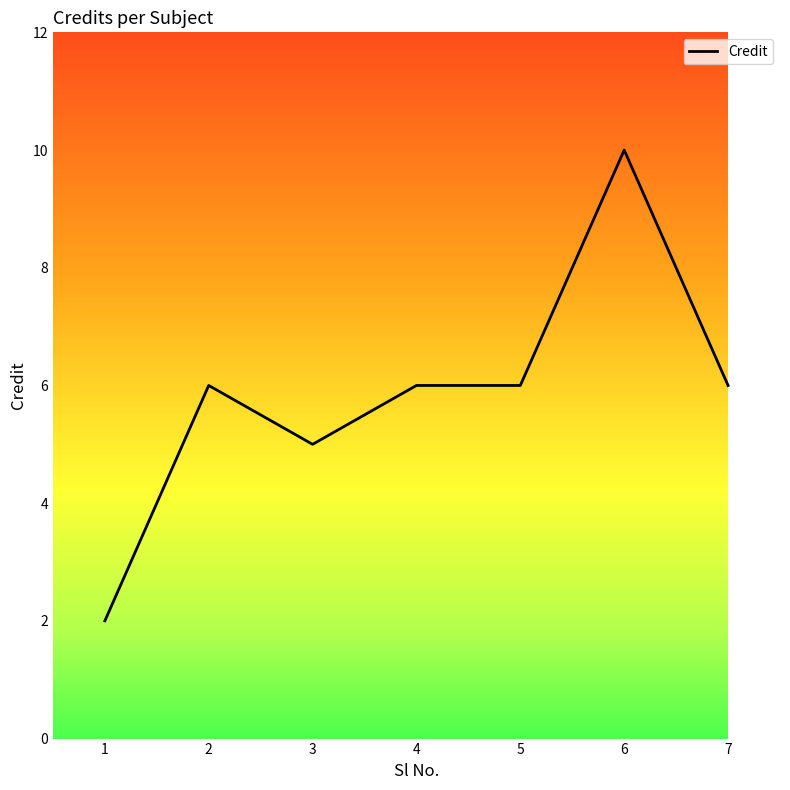

True or false: there are more than 1 points higher than both neighbors.

True